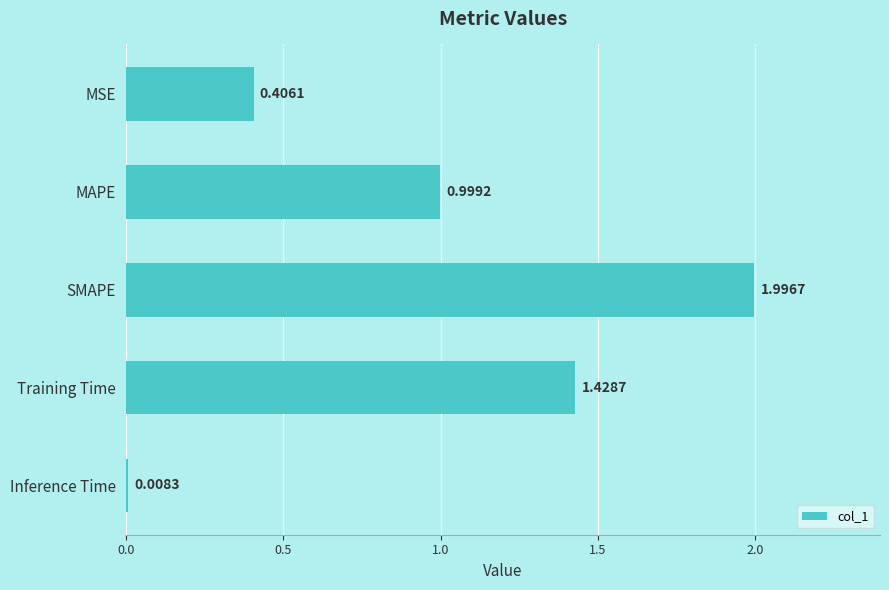

Which category has the lowest value across all series?

Inference Time